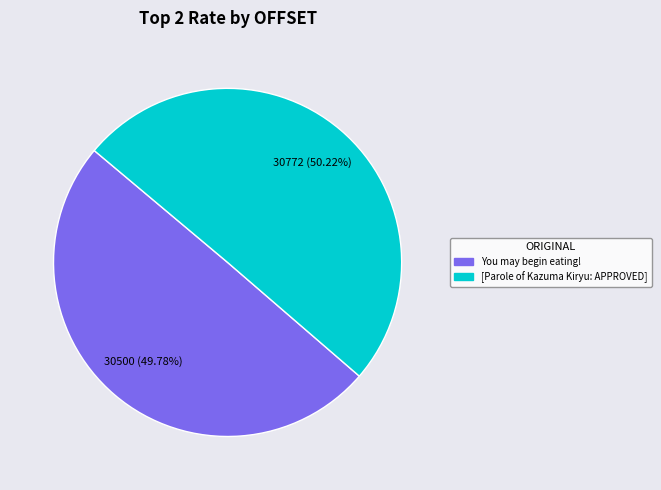

What portion of the pie excludes [Parole of Kazuma Kiryu: APPROVED]?

49.8%